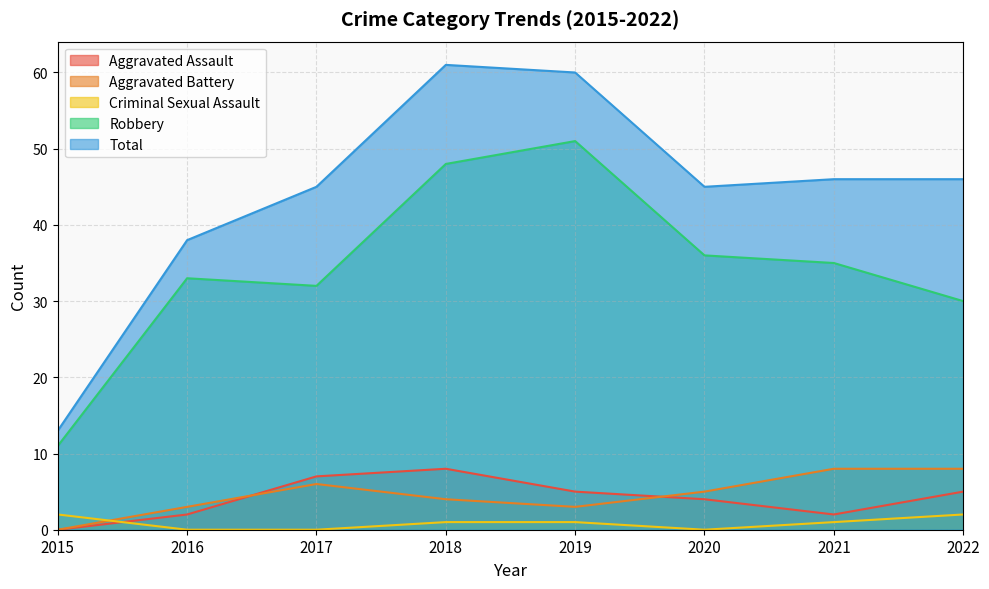

Where is the first local maximum for Aggravated Battery?

2017